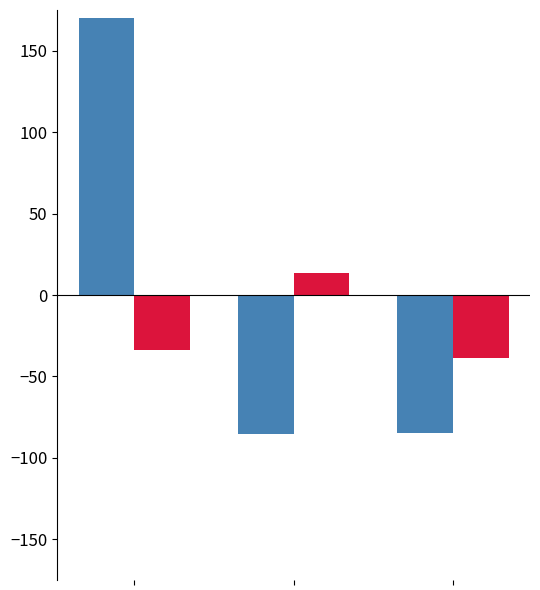

What is the smallest value displayed?

-85.4